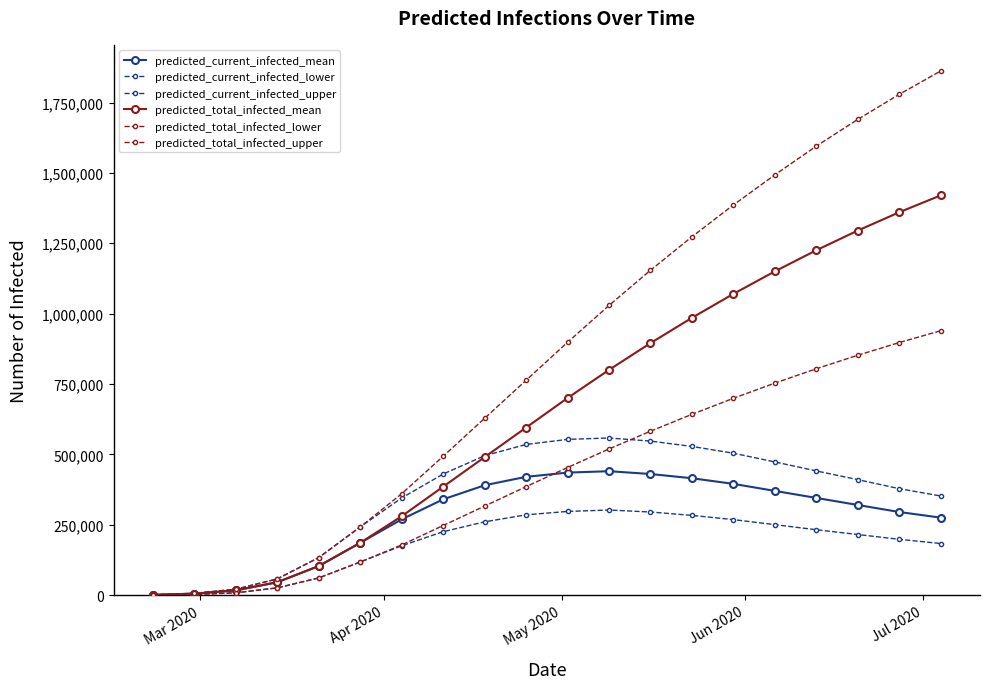

Is this an area chart (filled region under the line)?

No